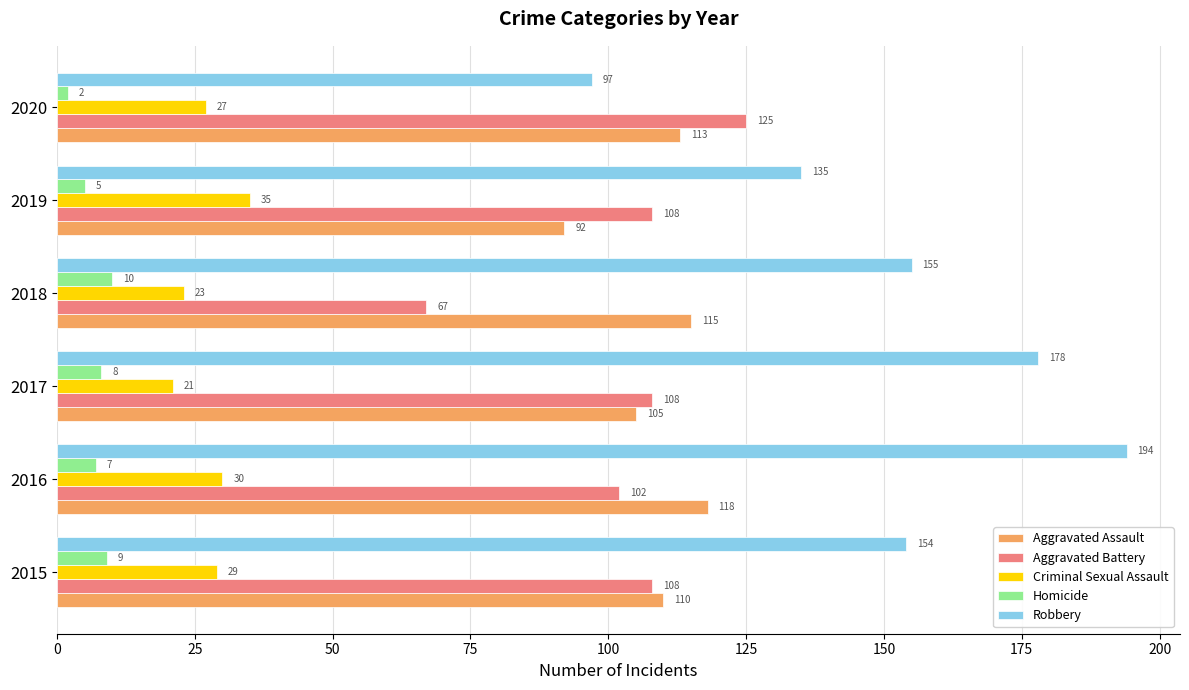

What is the difference between the highest and lowest values at 2019?

130